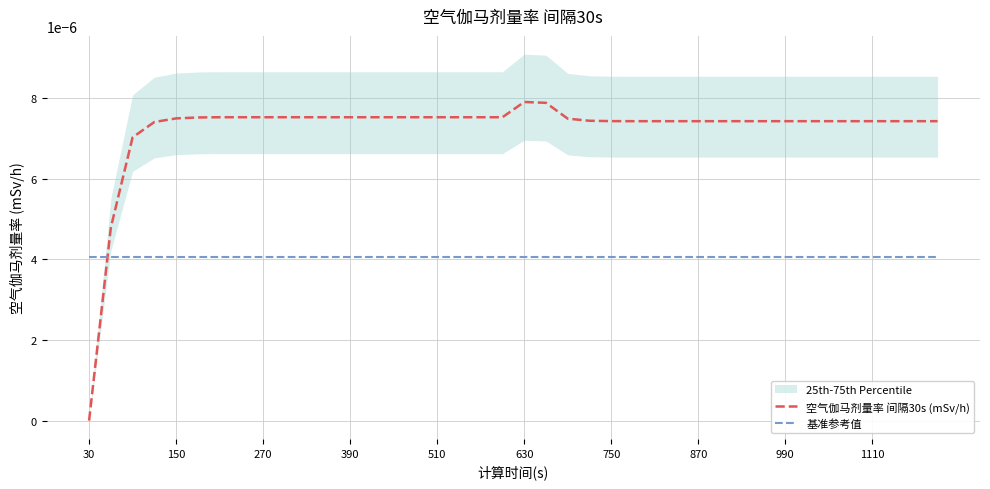

List the series in order of their overall mean, lowest first.

基准参考值, 空气伽马剂量率 间隔30s (mSv/h)